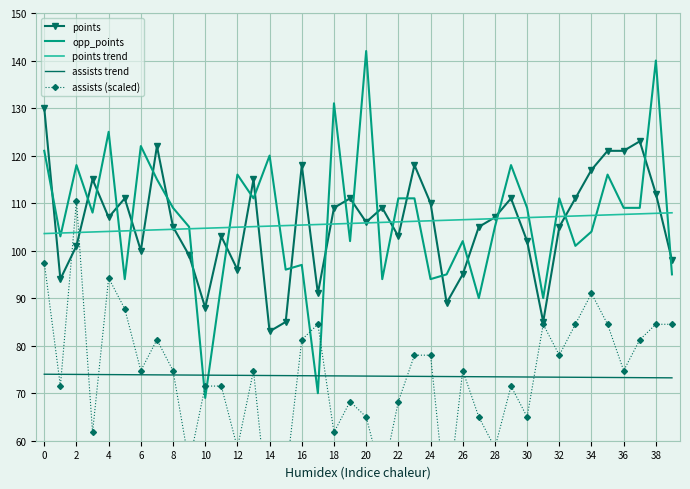

What are all the series names shown in the legend?

points, opp_points, points trend, assists trend, assists (scaled)